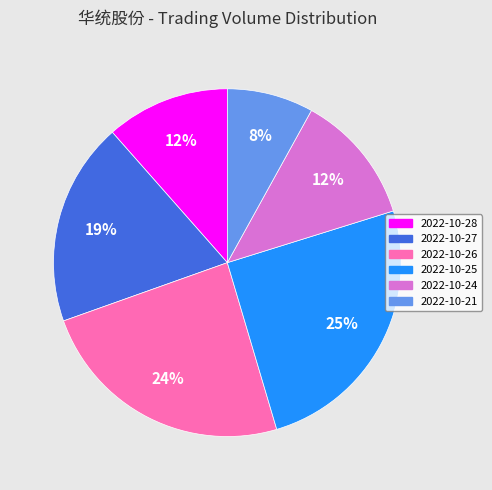

To the nearest percent, what percentage of the pie is 2022-10-28?

12%